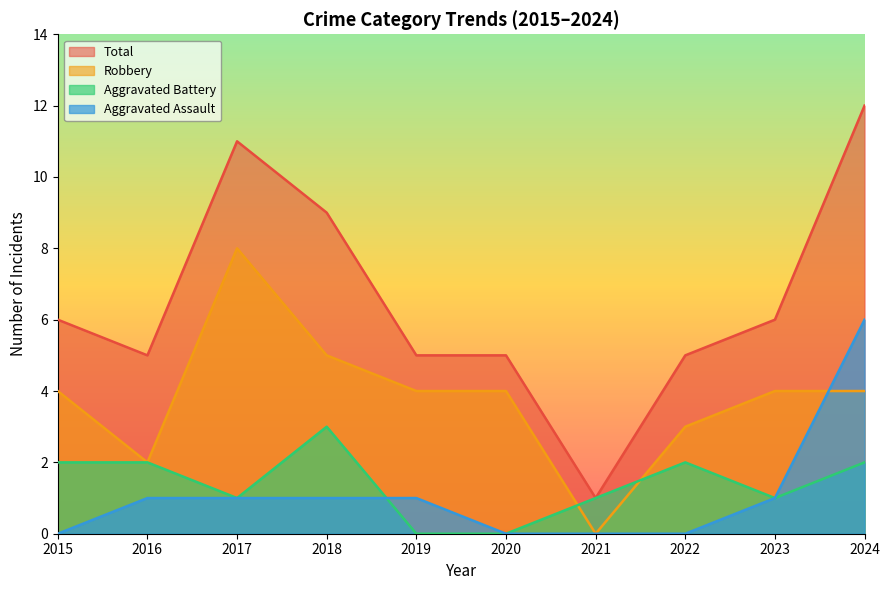

Reading left to right, transcribe all the data shown in this chart.

Aggravated Assault: 0	1	1	1	1	0	0	0	1	6
Aggravated Battery: 2	2	1	3	0	0	1	2	1	2
Robbery: 4	2	8	5	4	4	0	3	4	4
Total: 6	5	11	9	5	5	1	5	6	12